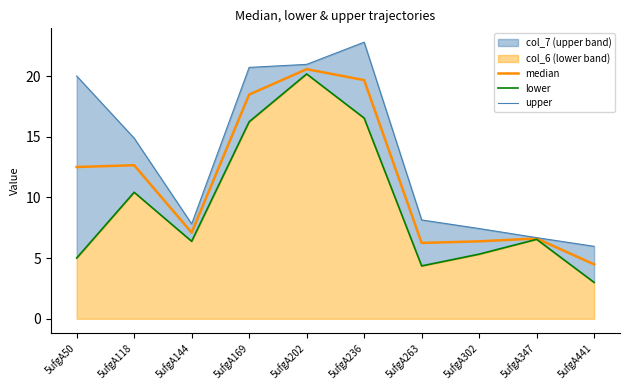

Which series has the largest total across all categories?

upper